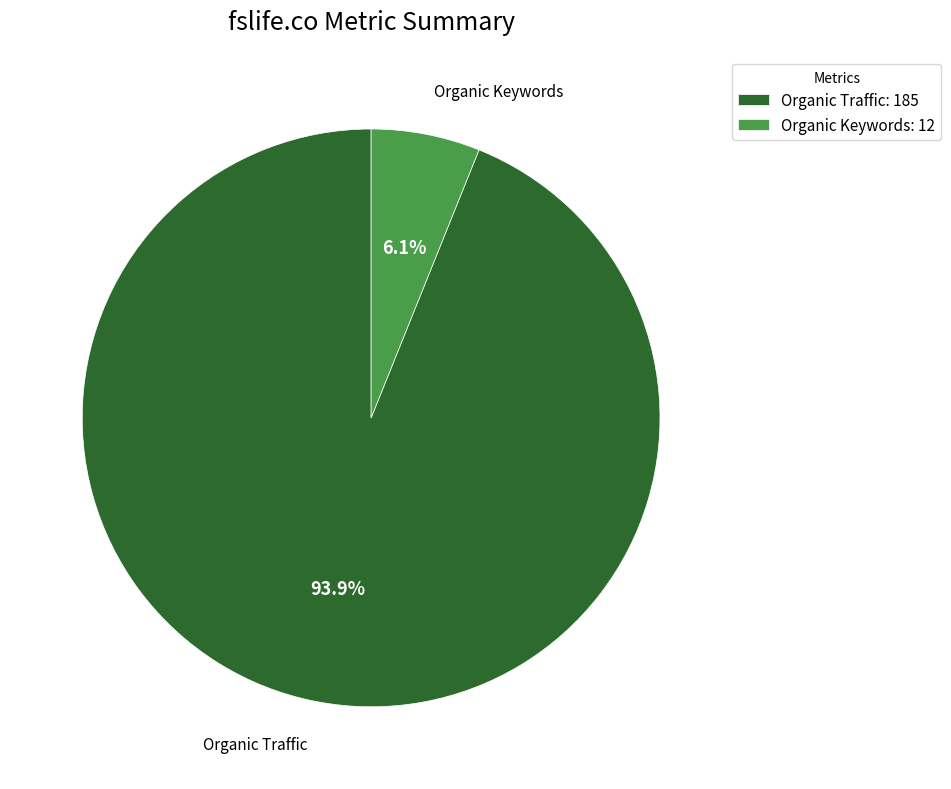

Is the sum of Organic Traffic and Organic Keywords greater than half?

Yes